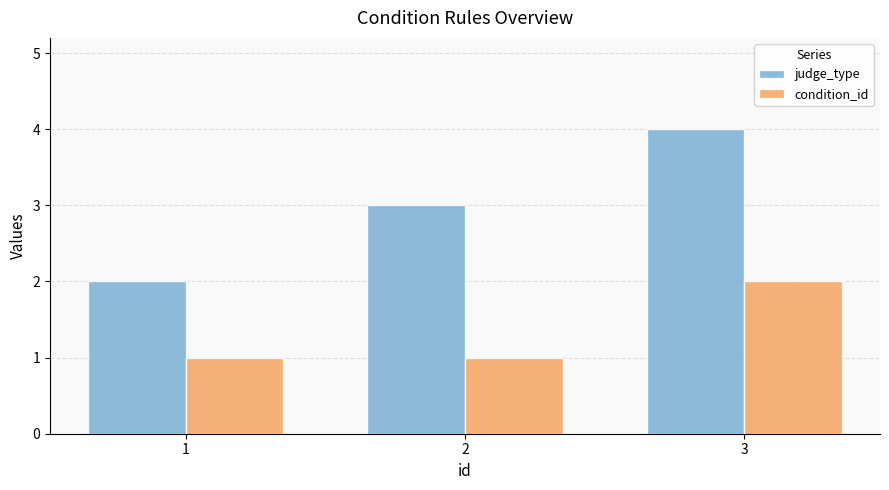

Count the number of data series in this chart.

2